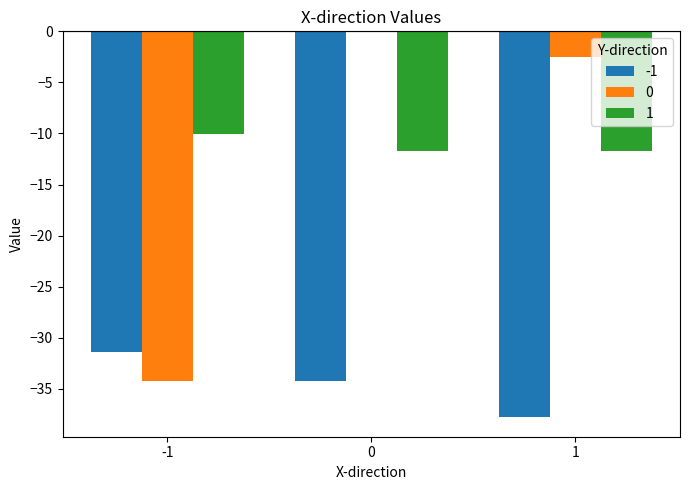

Reading left to right, transcribe all the data shown in this chart.

-1: -31.4	-34.2	-37.8
0: -34.2	0.0	-2.5
1: -10.1	-11.7	-11.7